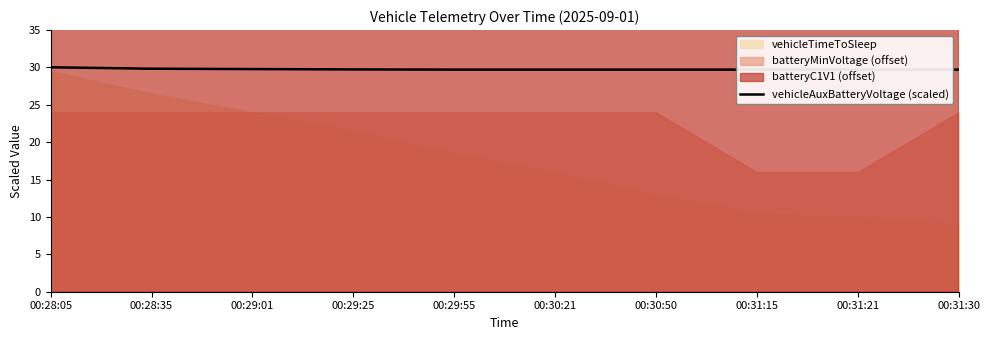

What position from the left is 00:31:21?

9